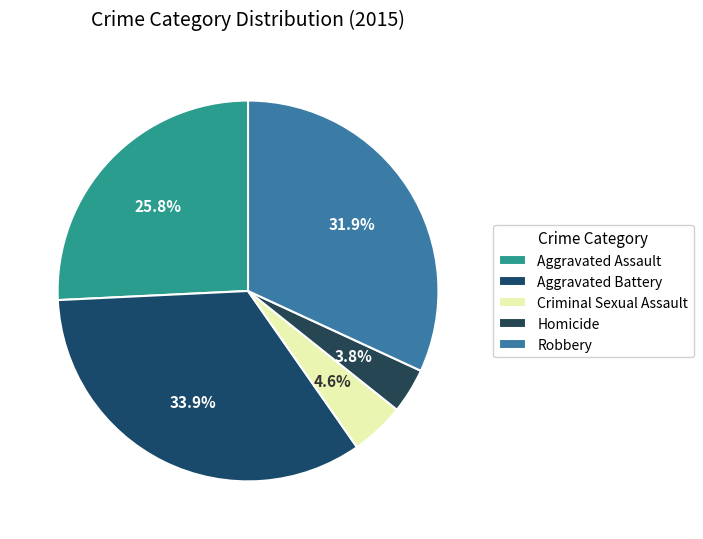

What is the ratio of the value at Robbery to the value at Aggravated Assault?

1.2